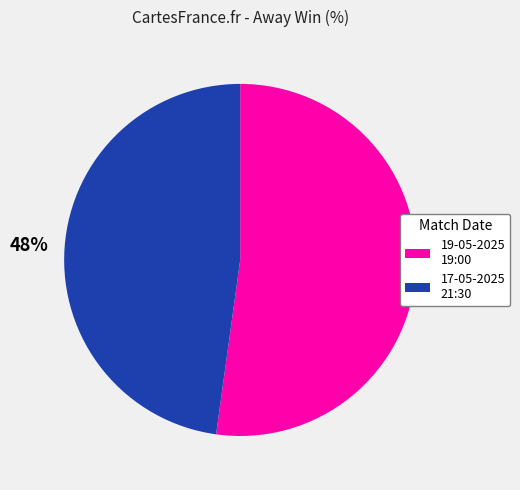

To the nearest percent, what is the difference between the 17-05-2025 21:30 and 19-05-2025 19:00 slice percentages?

4%